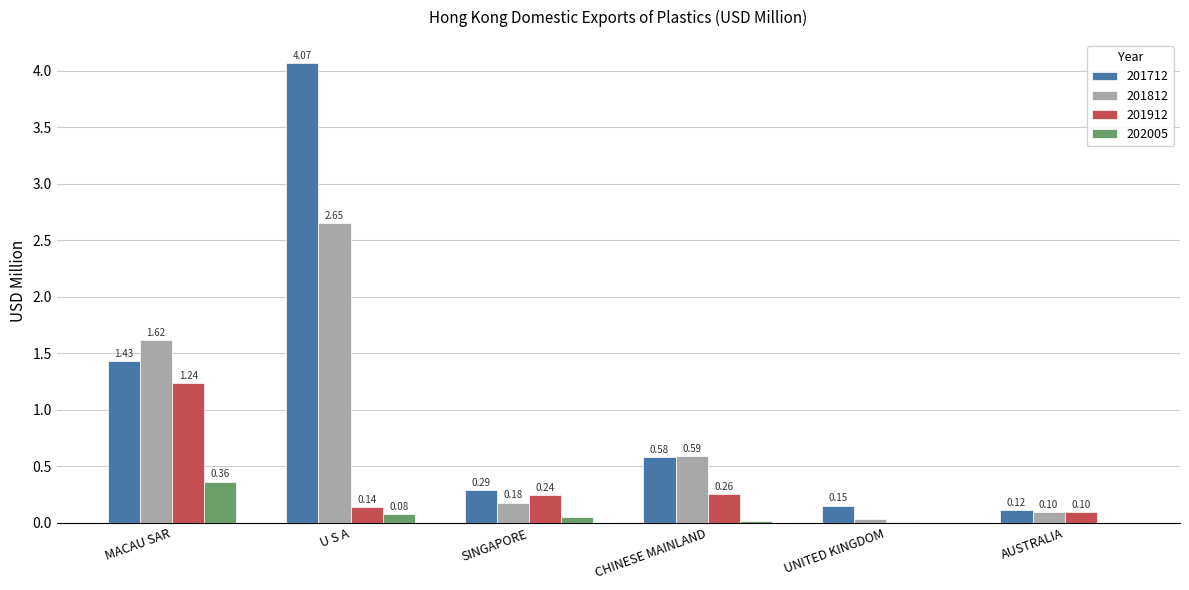

What is the sum of the 201712 values at AUSTRALIA and CHINESE MAINLAND?

0.7